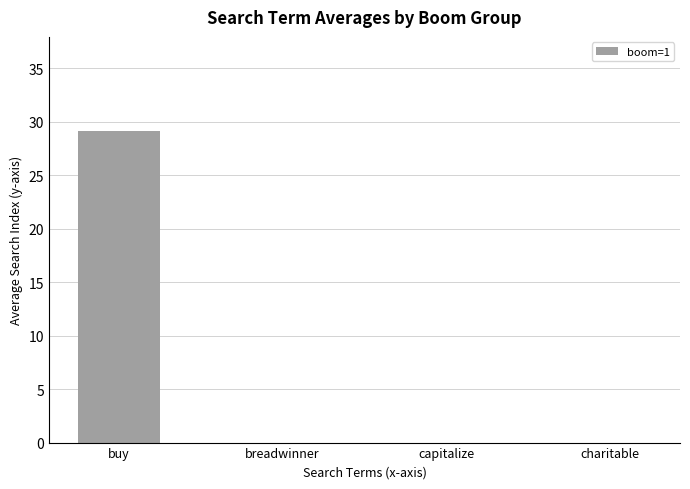

The value at charitable is -14.0. True or false?

False